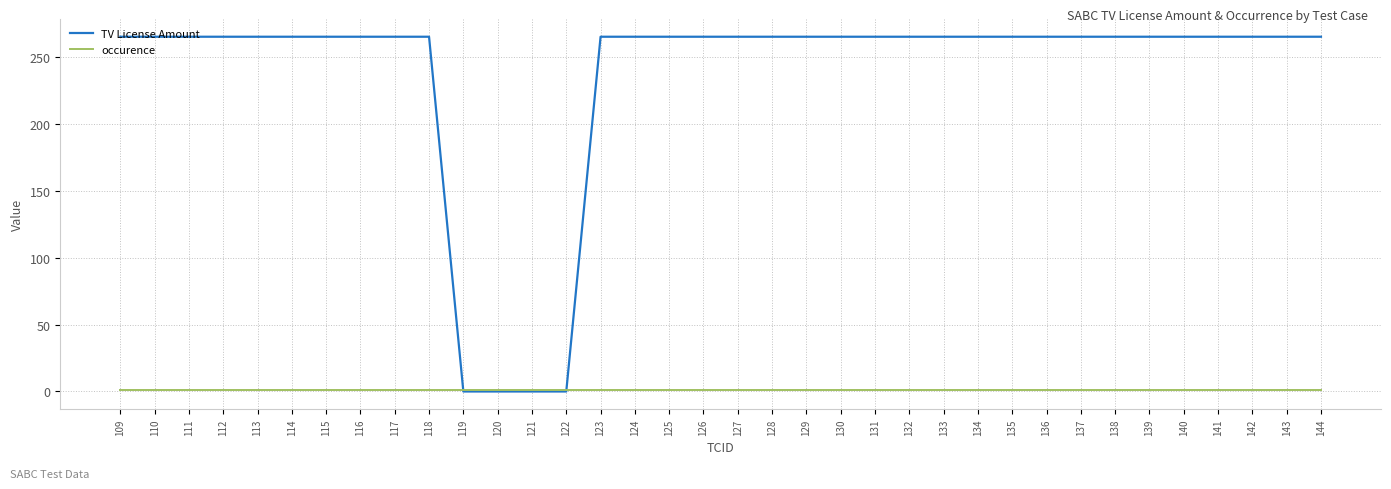

What is the total value across all series at 122?

1